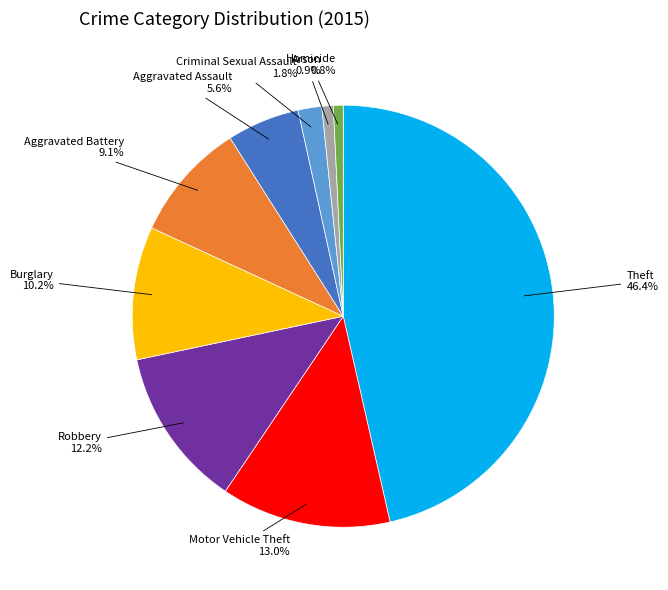

Which slice is the largest?

Theft